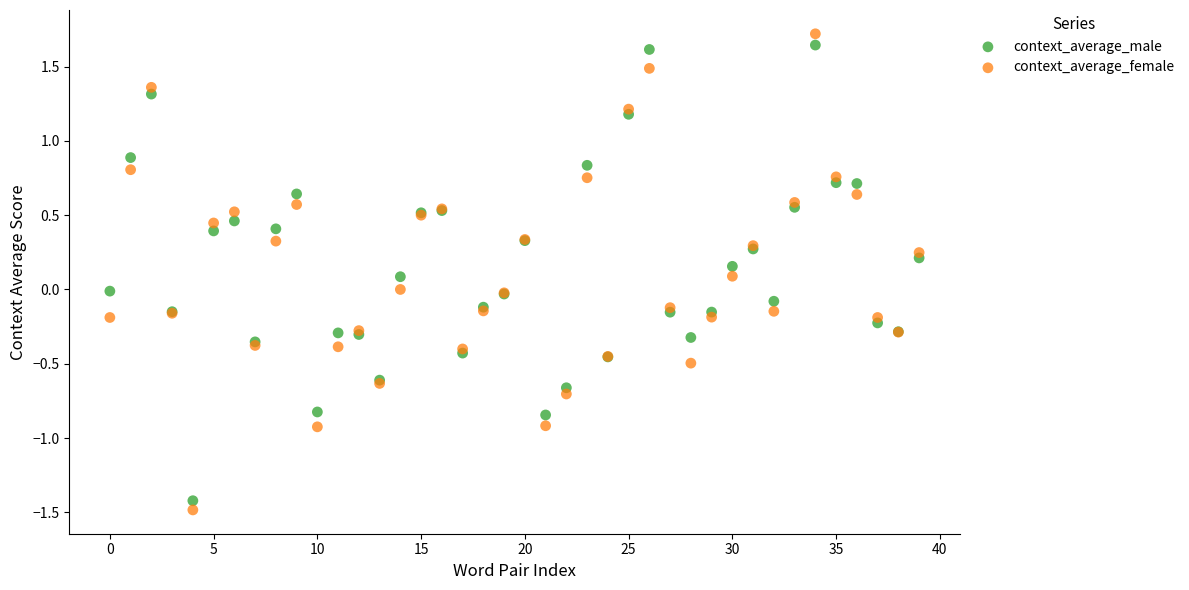

Which series has the widest spread of Y values?

context_average_female